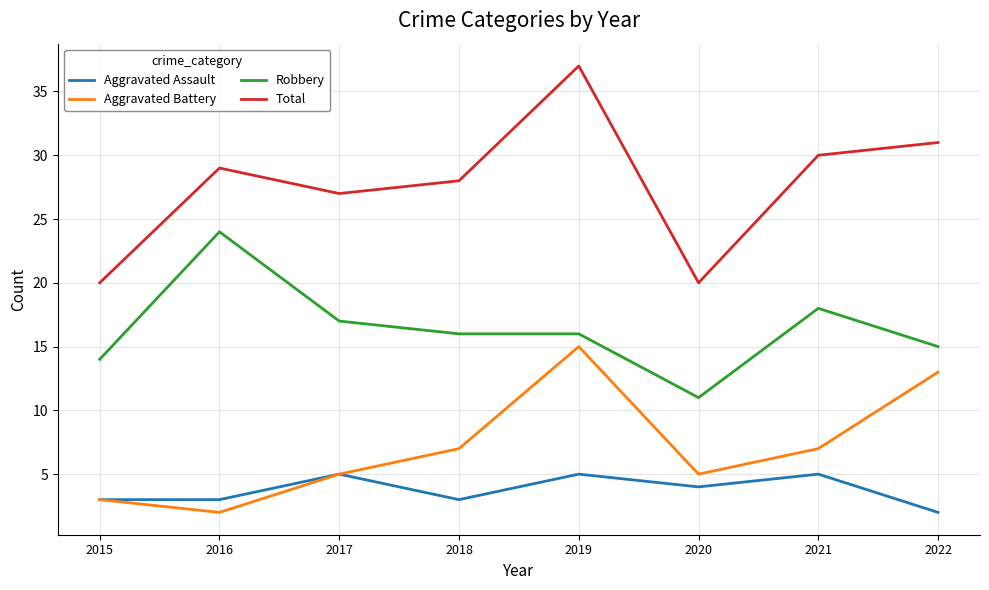

What is the total value across all series at 2021?

60